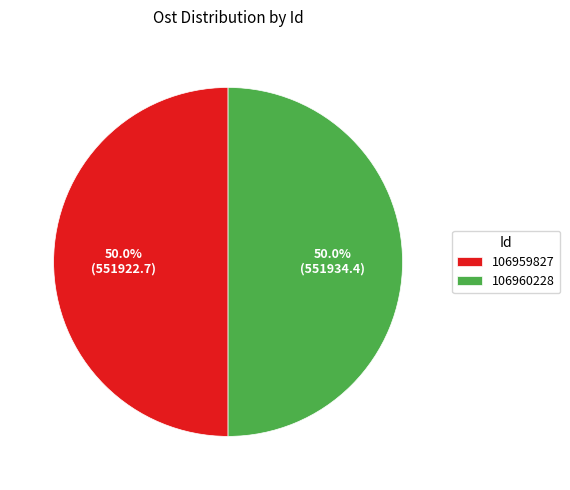

What is the total percentage of 106960228 and 106959827?

100.0%